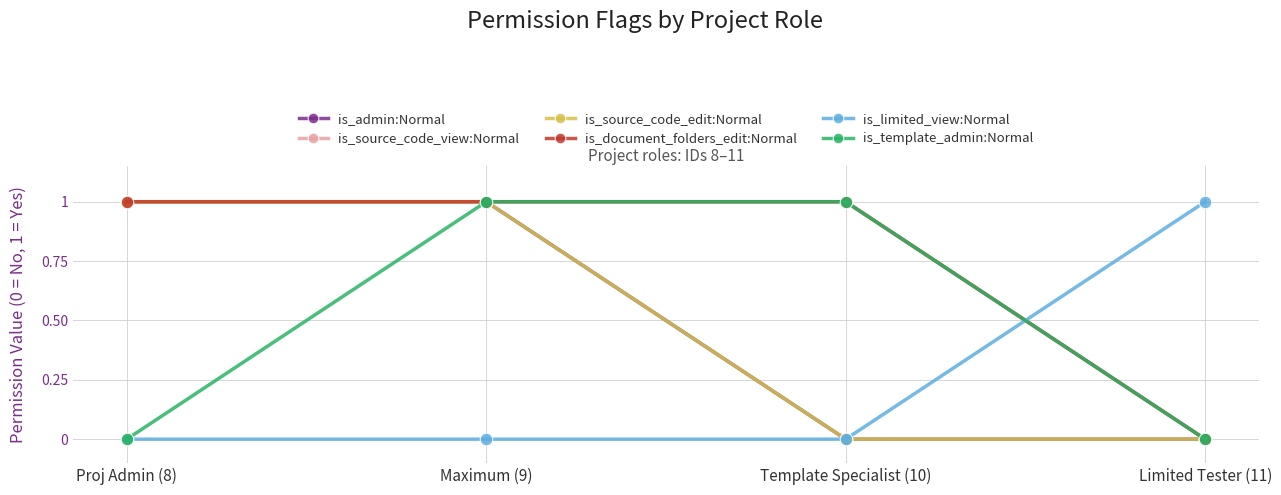

Reading right to left, what are all the values shown in this chart?

is_admin:Normal: Limited Tester (11)=0	Template Specialist (10)=0	Maximum (9)=1	Proj Admin (8)=1
is_source_code_view:Normal: Limited Tester (11)=0	Template Specialist (10)=1	Maximum (9)=1	Proj Admin (8)=1
is_source_code_edit:Normal: Limited Tester (11)=0	Template Specialist (10)=0	Maximum (9)=1	Proj Admin (8)=1
is_document_folders_edit:Normal: Limited Tester (11)=0	Template Specialist (10)=1	Maximum (9)=1	Proj Admin (8)=1
is_limited_view:Normal: Limited Tester (11)=1	Template Specialist (10)=0	Maximum (9)=0	Proj Admin (8)=0
is_template_admin:Normal: Limited Tester (11)=0	Template Specialist (10)=1	Maximum (9)=1	Proj Admin (8)=0